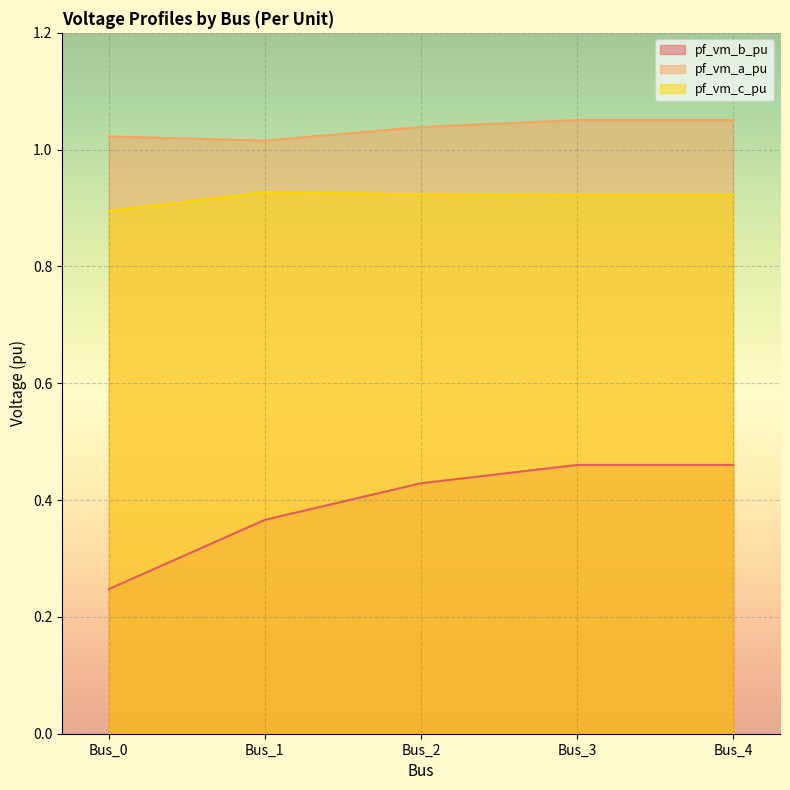

The pf_vm_b_pu series shows 0.1 at Bus_0. True or false?

False